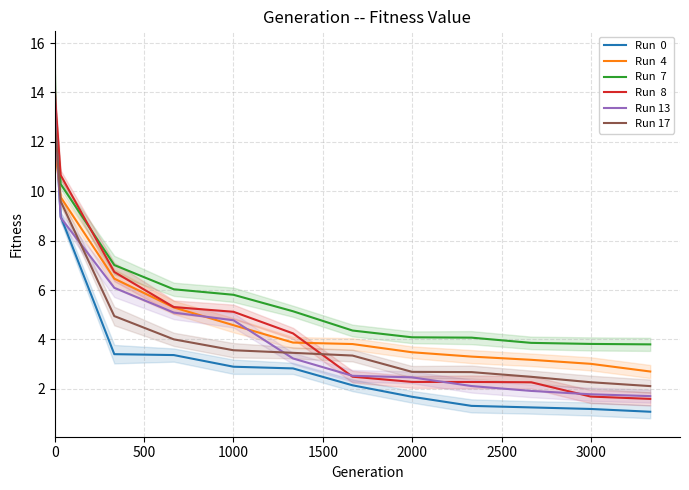

Which series has the largest range (max minus min)?

Run  0